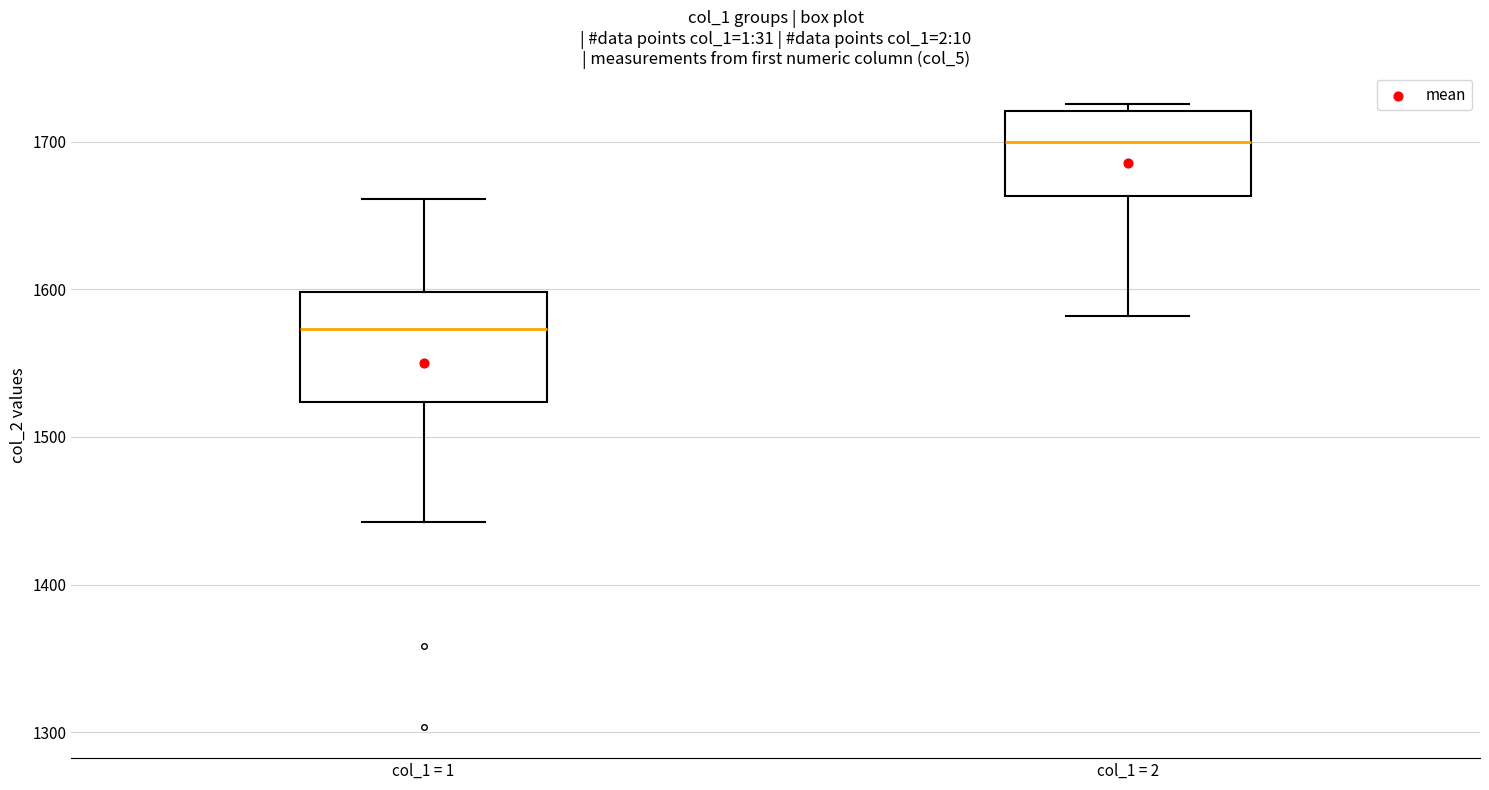

Which box has the lowest median line?

col_1 = 1